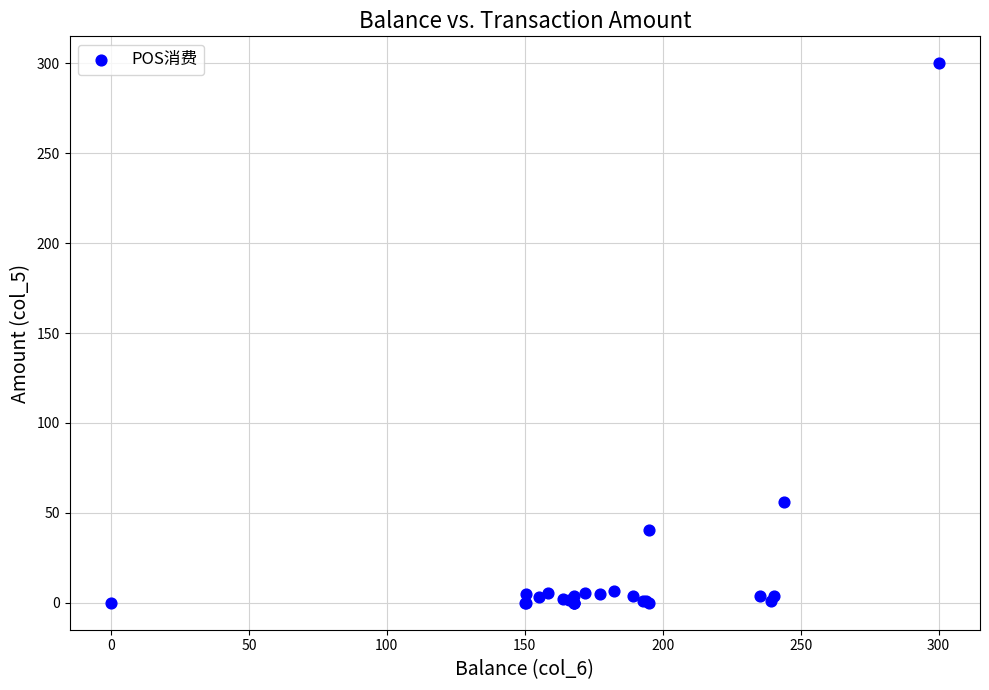

What Y value in the scatter plot is closest to 150?

56.0